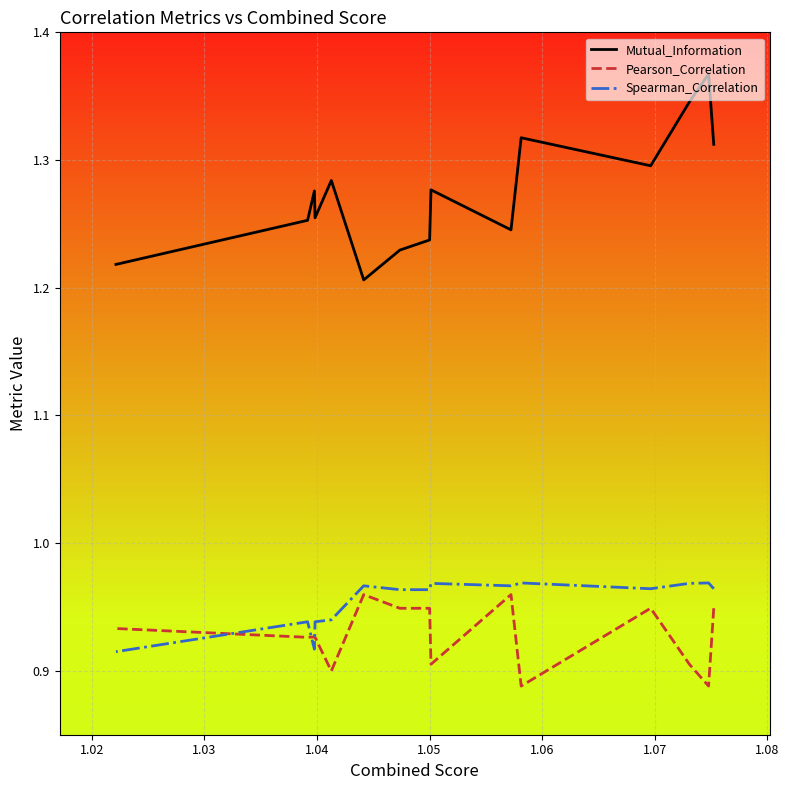

What is the smallest value displayed?

0.9